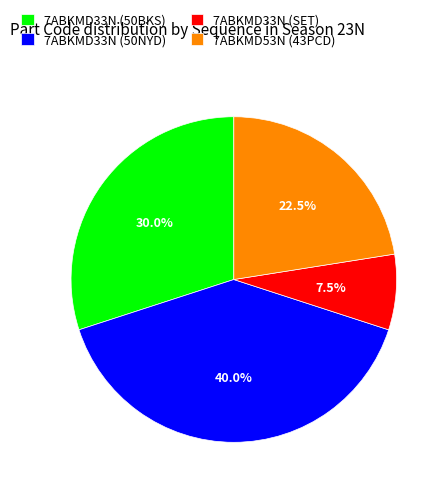

Which category has the biggest portion of the pie?

7ABKMD33N (50NYD)